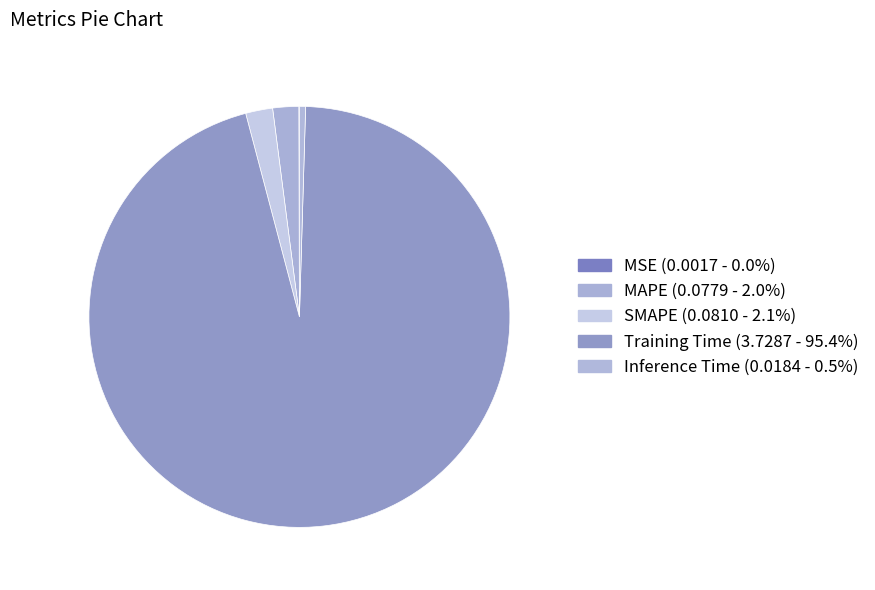

Which category has the biggest portion of the pie?

Training Time